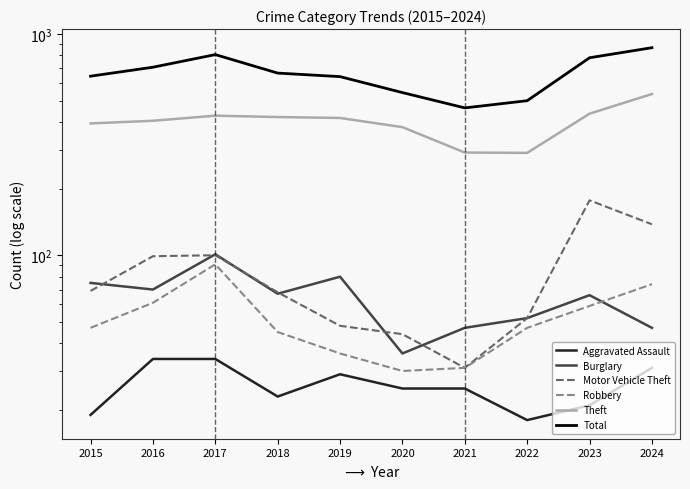

Reading left to right, extract all data points from this chart.

Aggravated Assault: 19	34	34	23	29	25	25	18	21	31
Burglary: 75	70	101	67	80	36	47	52	66	47
Motor Vehicle Theft: 69	99	100	68	48	44	31	52	177	138
Robbery: 47	61	91	45	36	30	31	47	59	74
Theft: 394	405	427	421	417	379	291	290	436	535
Total: 644	707	806	665	641	543	463	499	780	866